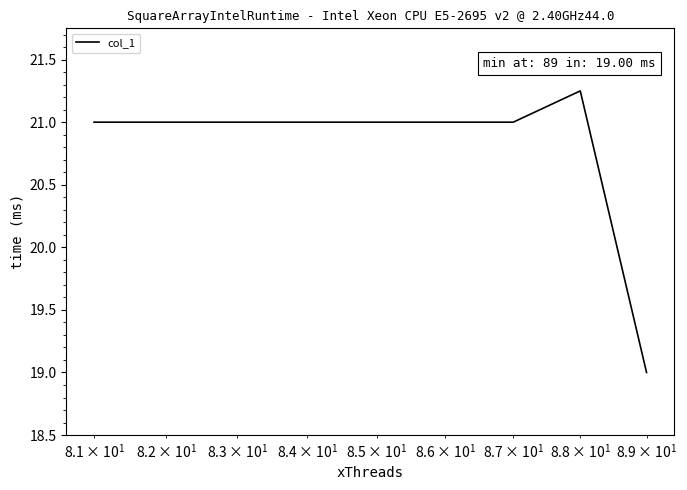

How many values are between 21 and 22?

8